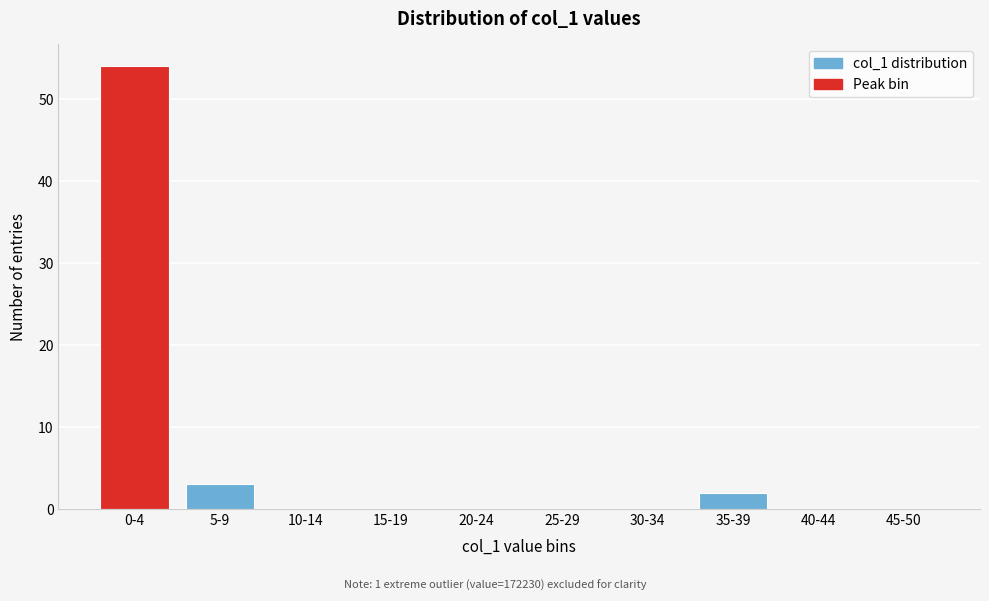

Reading right to left, extract all data points from this chart.

45-50=0	40-44=0	35-39=2	30-34=0	25-29=0	20-24=0	15-19=0	10-14=0	5-9=3	0-4=54